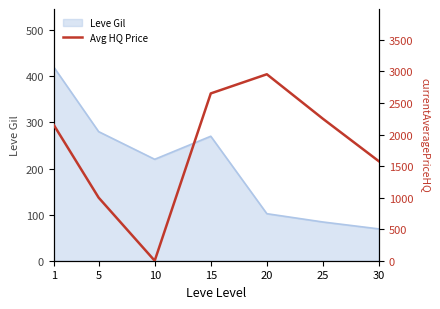

What is the change in value from 1 to 25?

+98.0